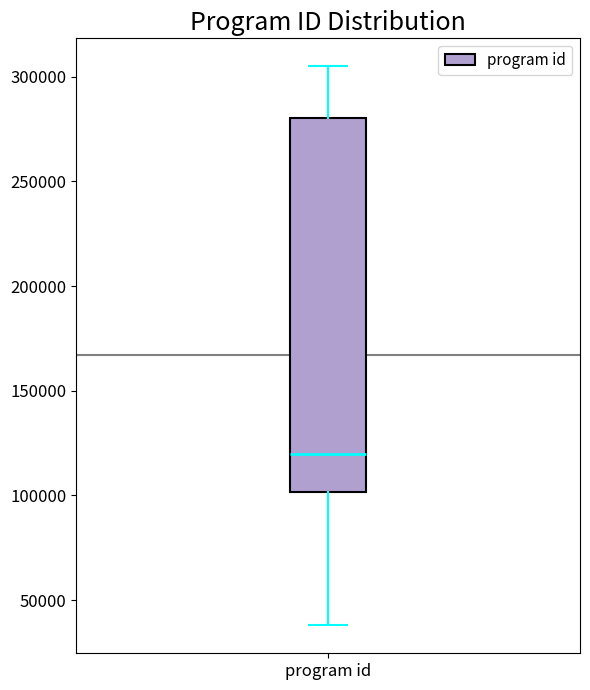

Where is the lower edge of the box for program id on the y-axis? The values are not printed on the chart, so give them approximately, as read against the axis.

100000